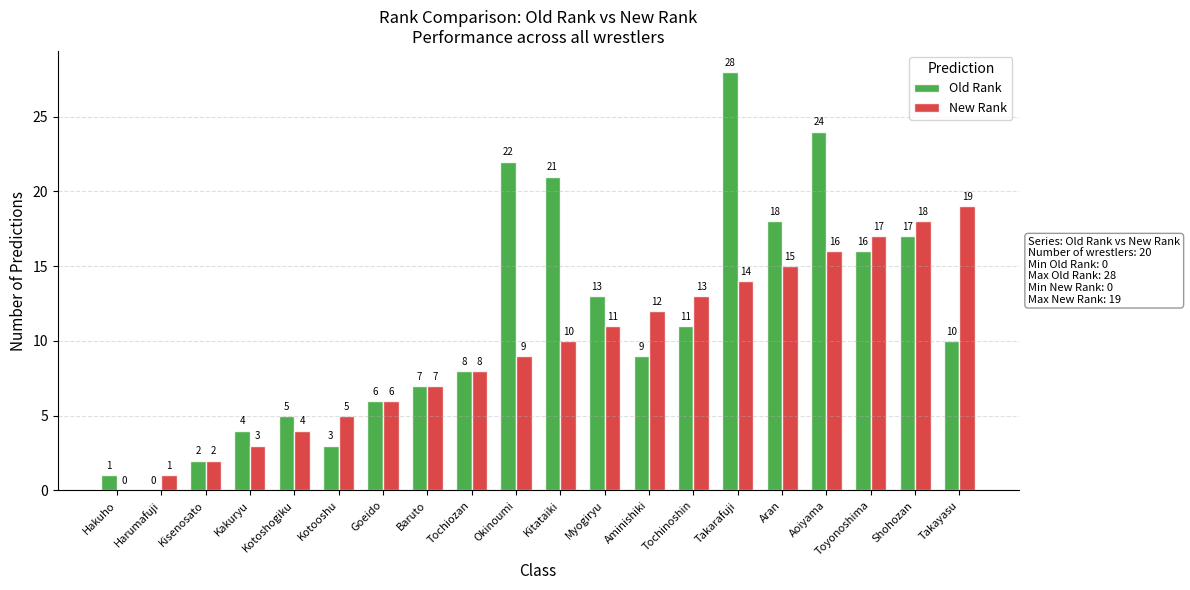

The New Rank series shows 16 at Aoiyama. True or false?

True